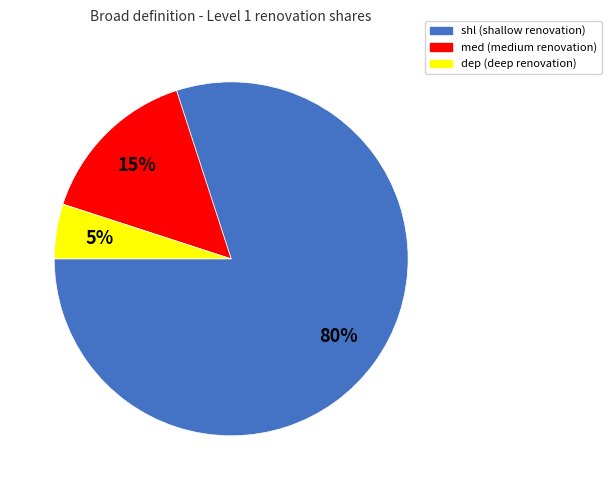

Does any single category account for the majority?

Yes